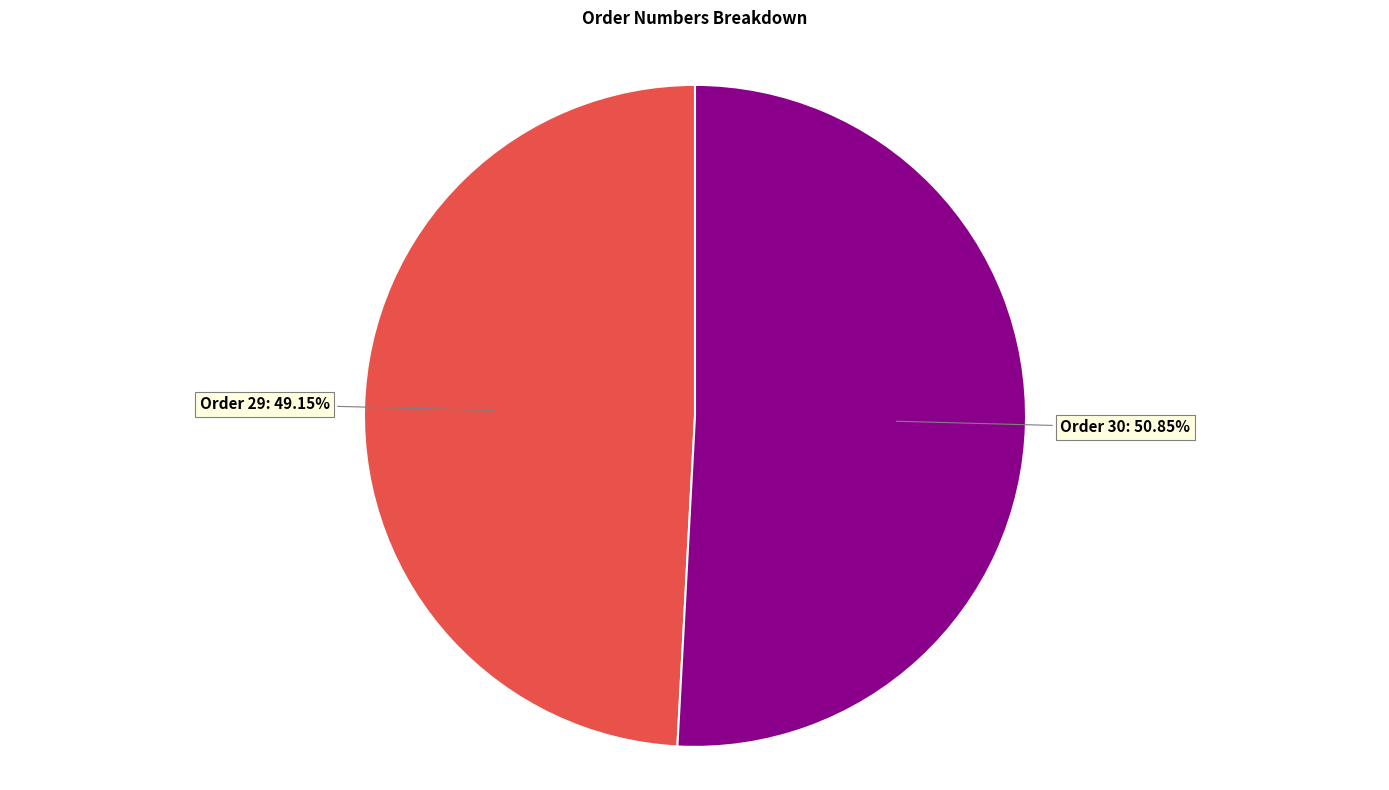

Is there any slice that represents more than half of the pie?

Yes